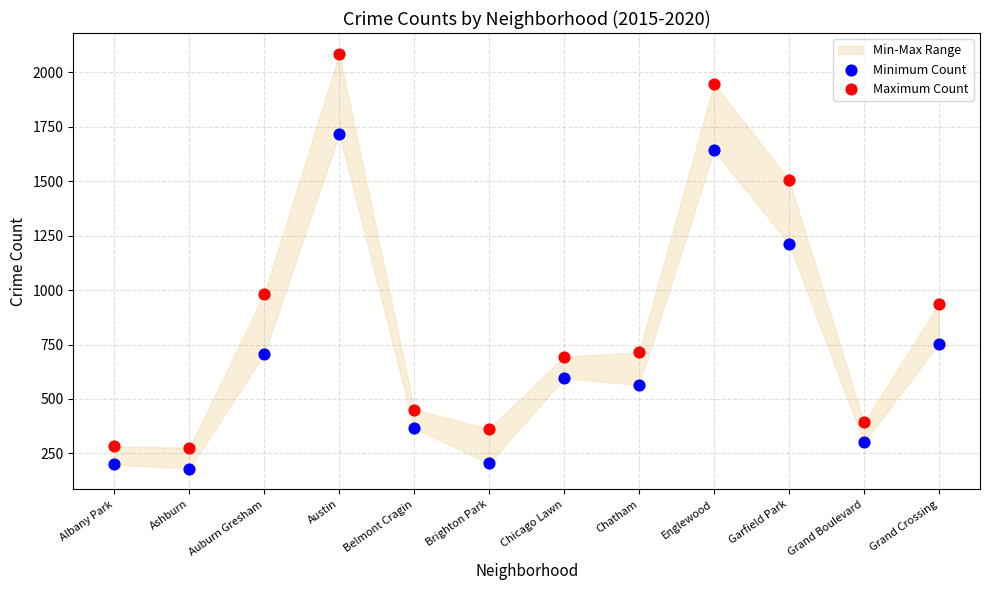

Across all data points, what is the range of Y values (max minus min)?

1906